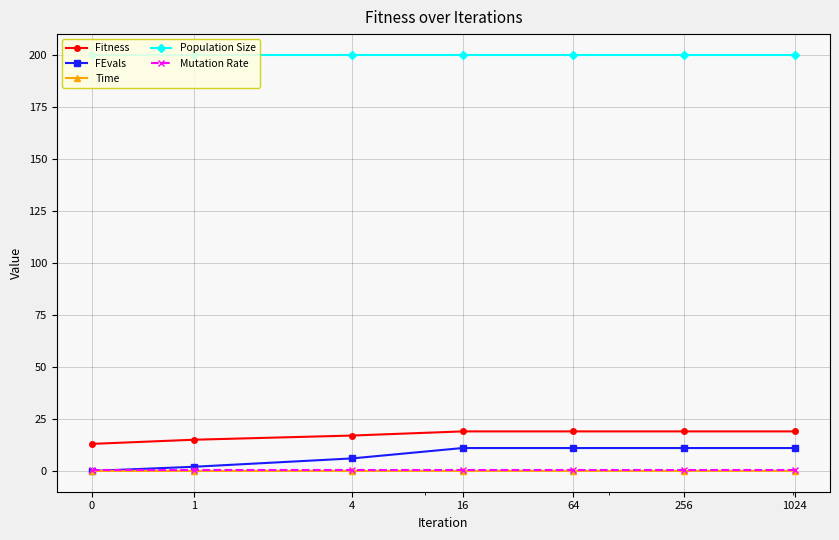

What are all the series names shown in the legend?

Fitness, FEvals, Time, Population Size, Mutation Rate